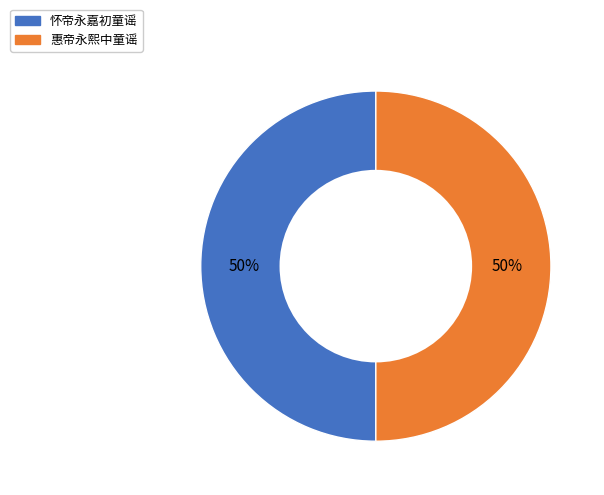

Is it true that 惠帝永熙中童谣 is 42% of the pie?

False